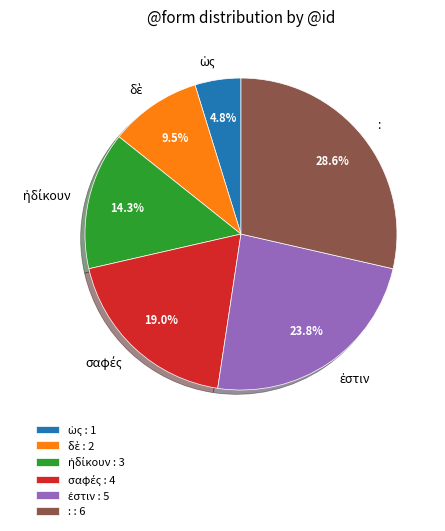

Does any single category account for the majority?

No